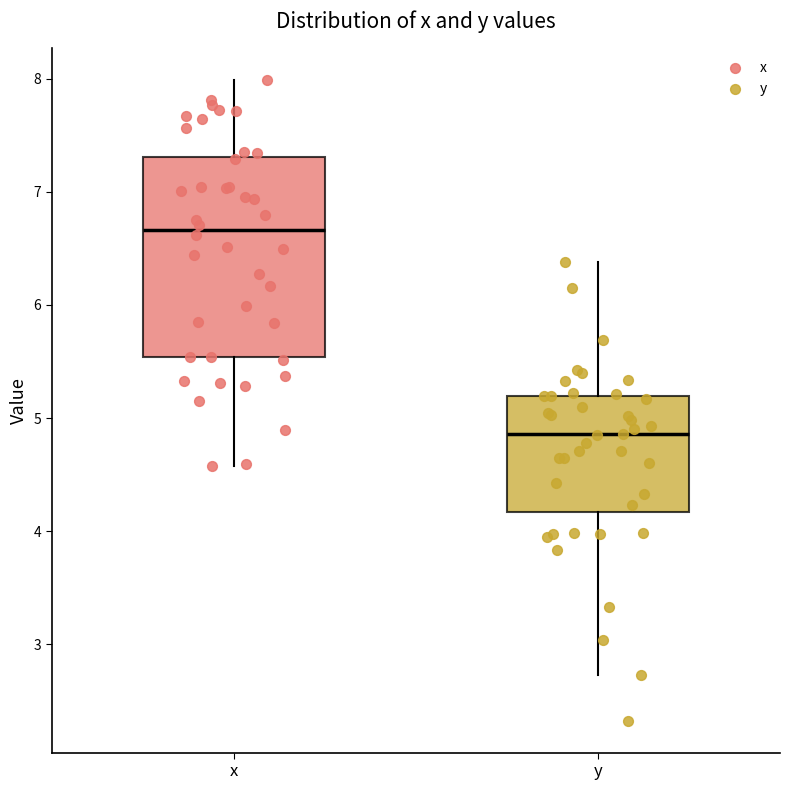

Reading left to right, transcribe this box plot: for each box, give where its median line is, the range the box spans, and where its two whiskers end, as read against the y-axis. The values are not printed on the chart, so give them approximately, as read against the axis.

x: median 6.7, box 5.5 to 7.3, whiskers 4.6 to 8.0
y: median 4.9, box 4.2 to 5.2, whiskers 2.7 to 6.4